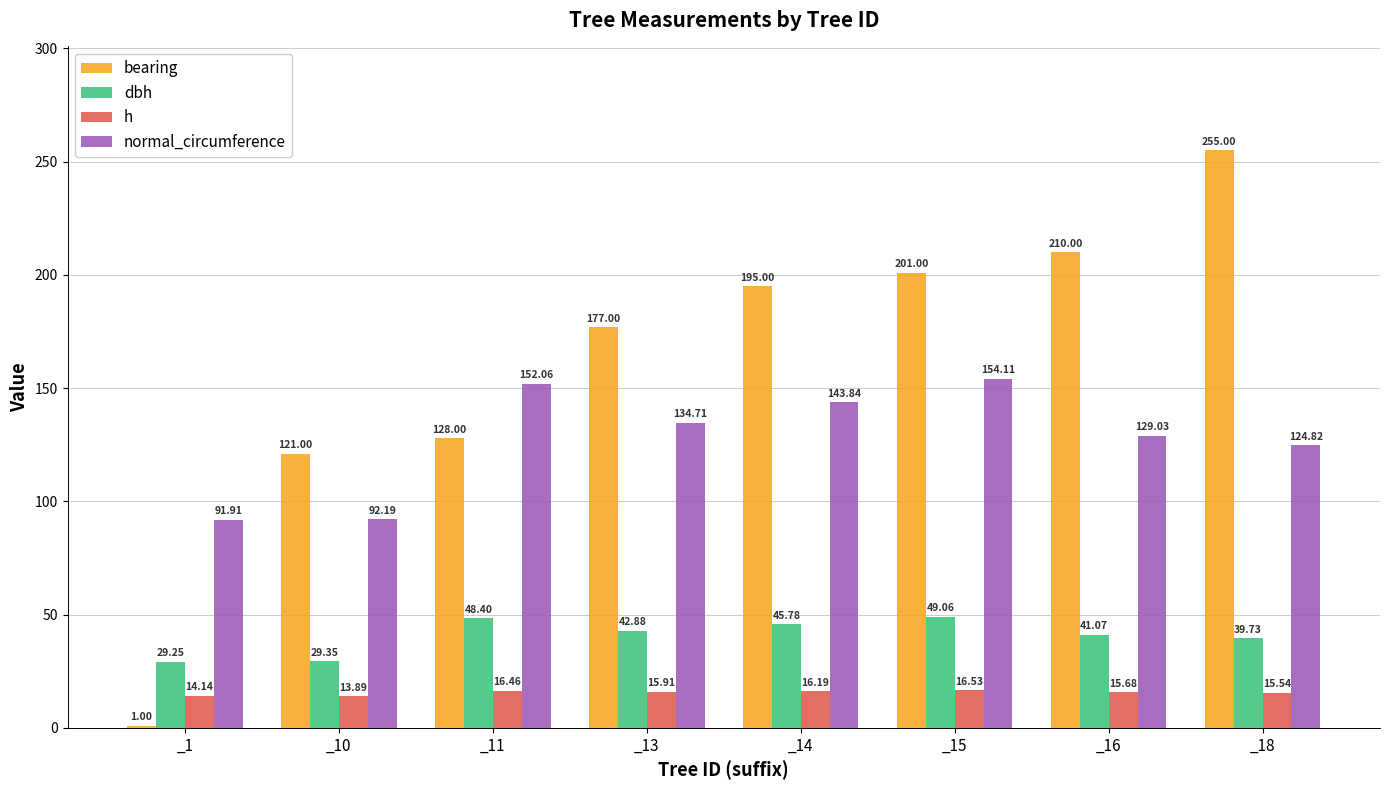

Which series has the largest range (max minus min)?

bearing